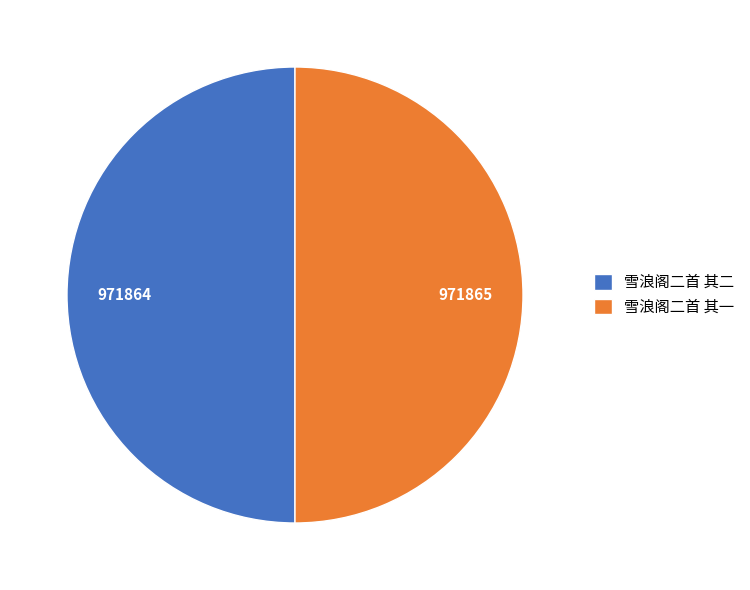

Approximately how many times larger is the value at 雪浪阁二首 其一 compared to 雪浪阁二首 其二?

1.0